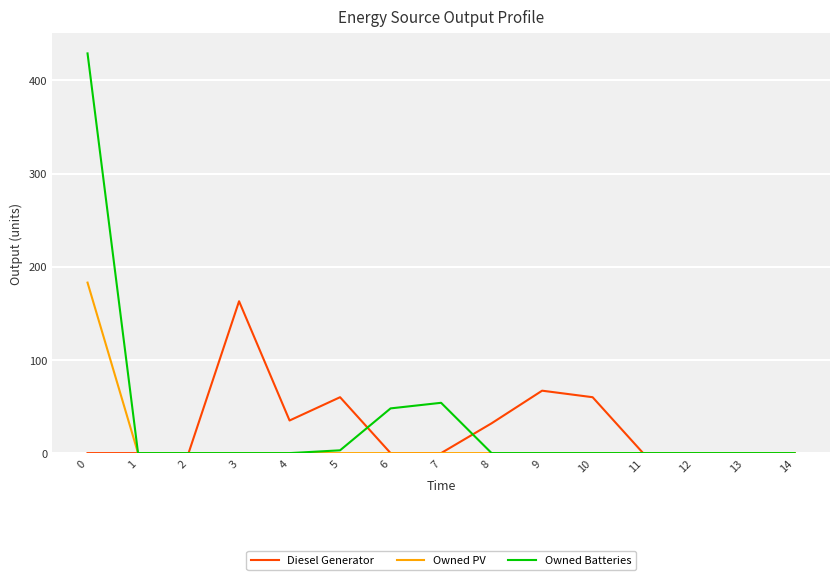

Between 9 and 11, which series saw the biggest shift?

Diesel Generator